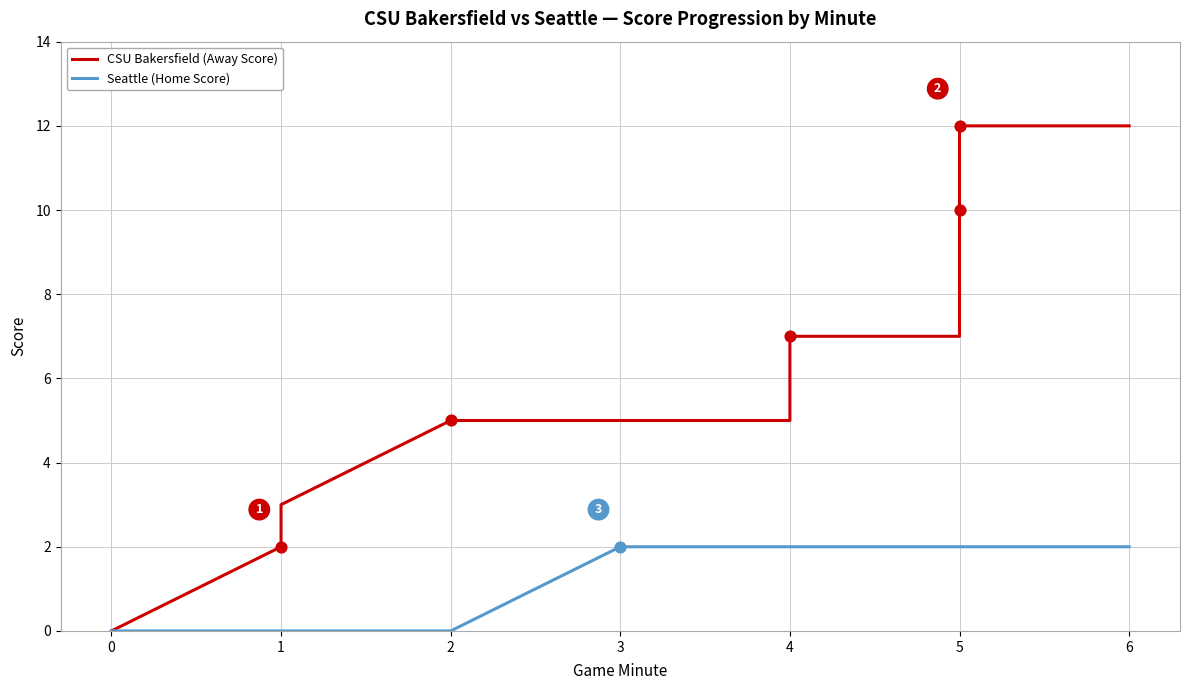

Which series has the largest total across all categories?

CSU Bakersfield (Away Score)